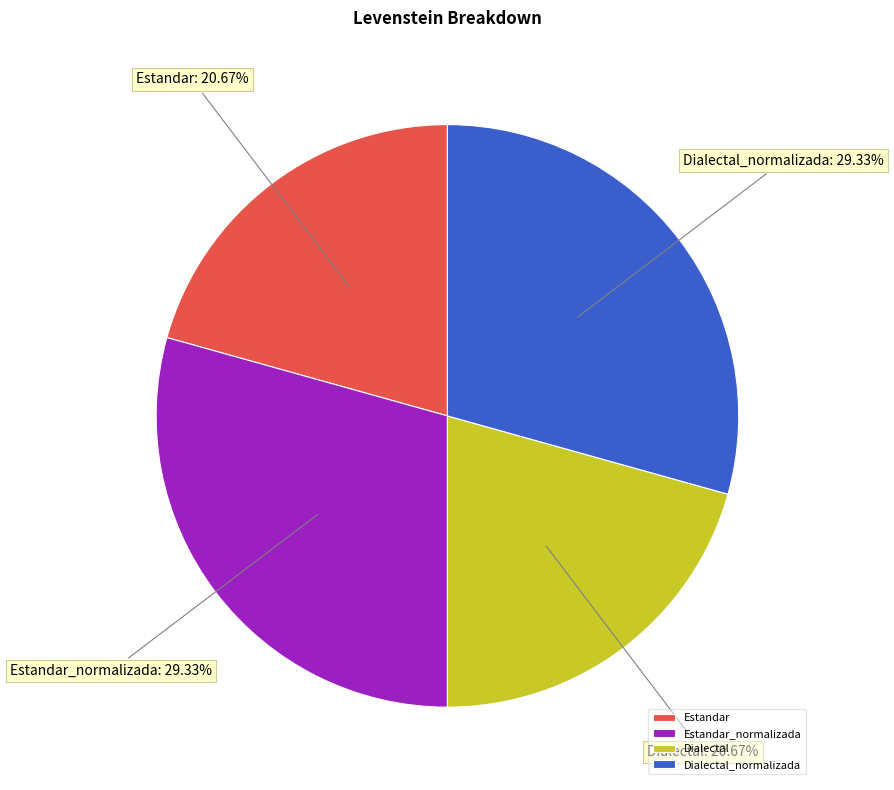

True or false: Estandar_normalizada accounts for 29% of the total.

True